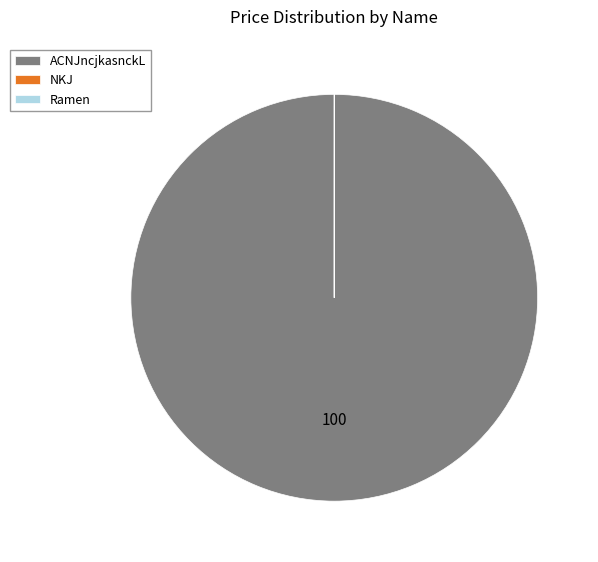

Is it true that ACNJncjkasnckL is 100% of the pie?

True